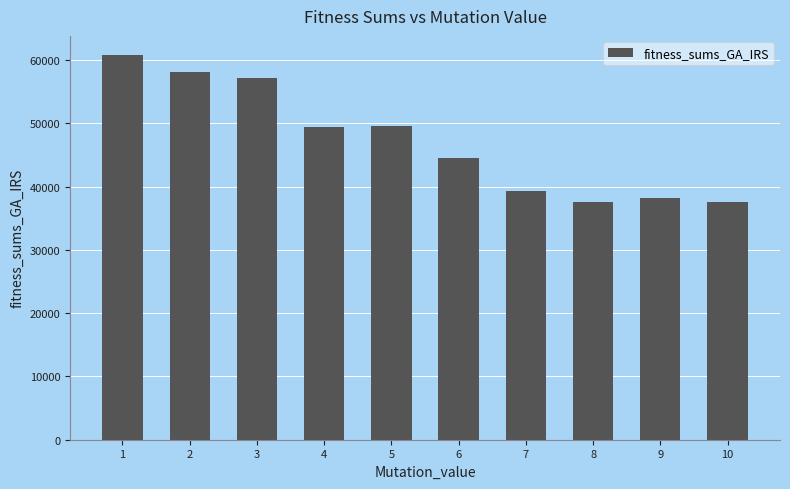

Are the bars grouped side by side (vs. stacked)?

No